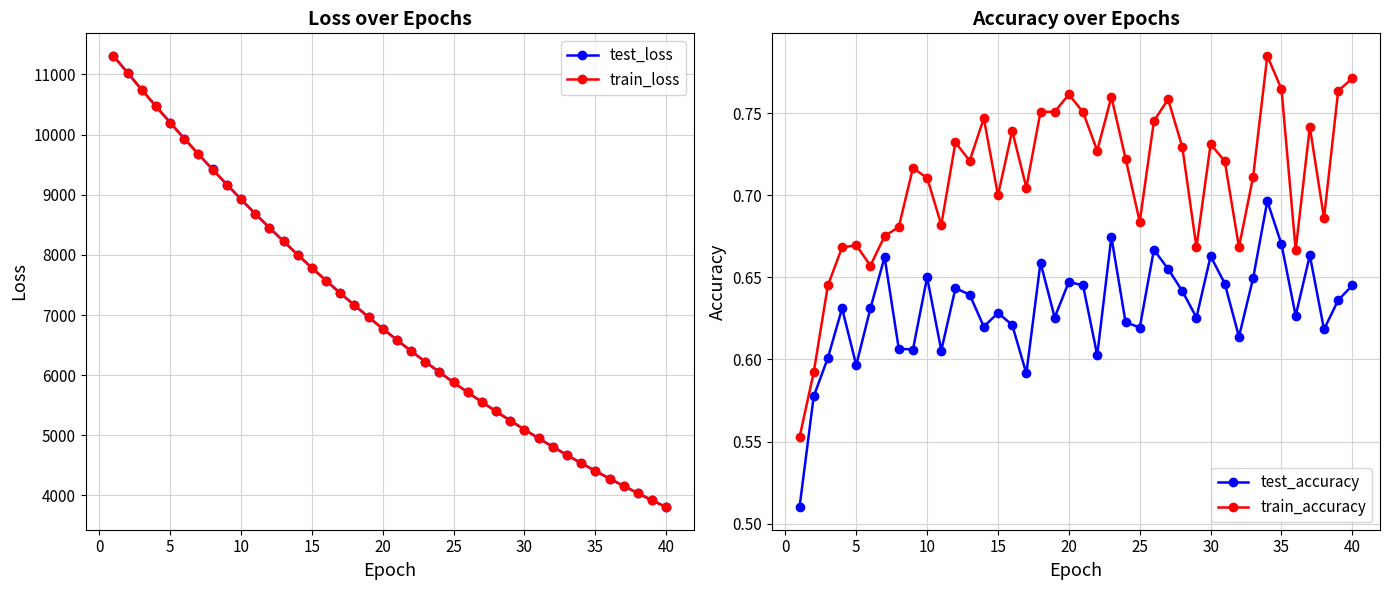

In test_accuracy, how many points are higher than both neighbors (excluding endpoints)?

12